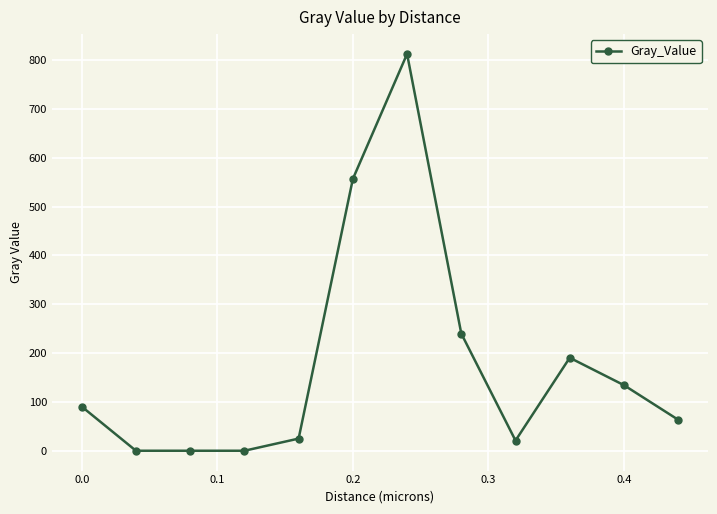

What is the value of the 6th point from the left?

556.7